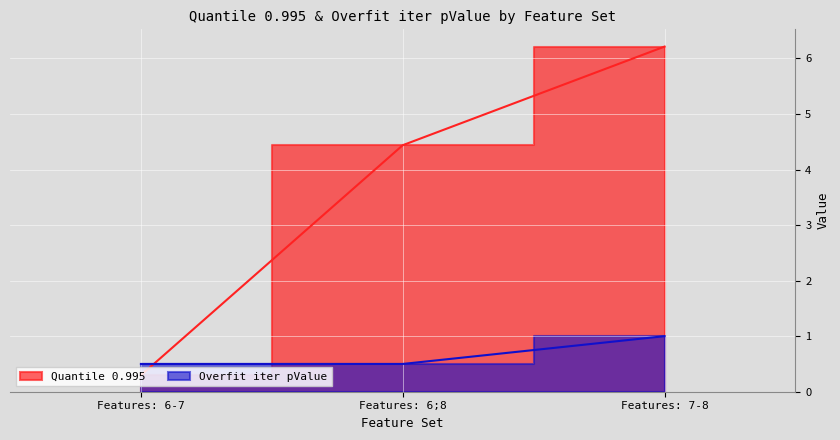

Reading left to right, list all the values displayed in this chart.

Quantile 0.995: 0.3	4.4	6.2
Overfit iter pValue: 0.5	0.5	1.0